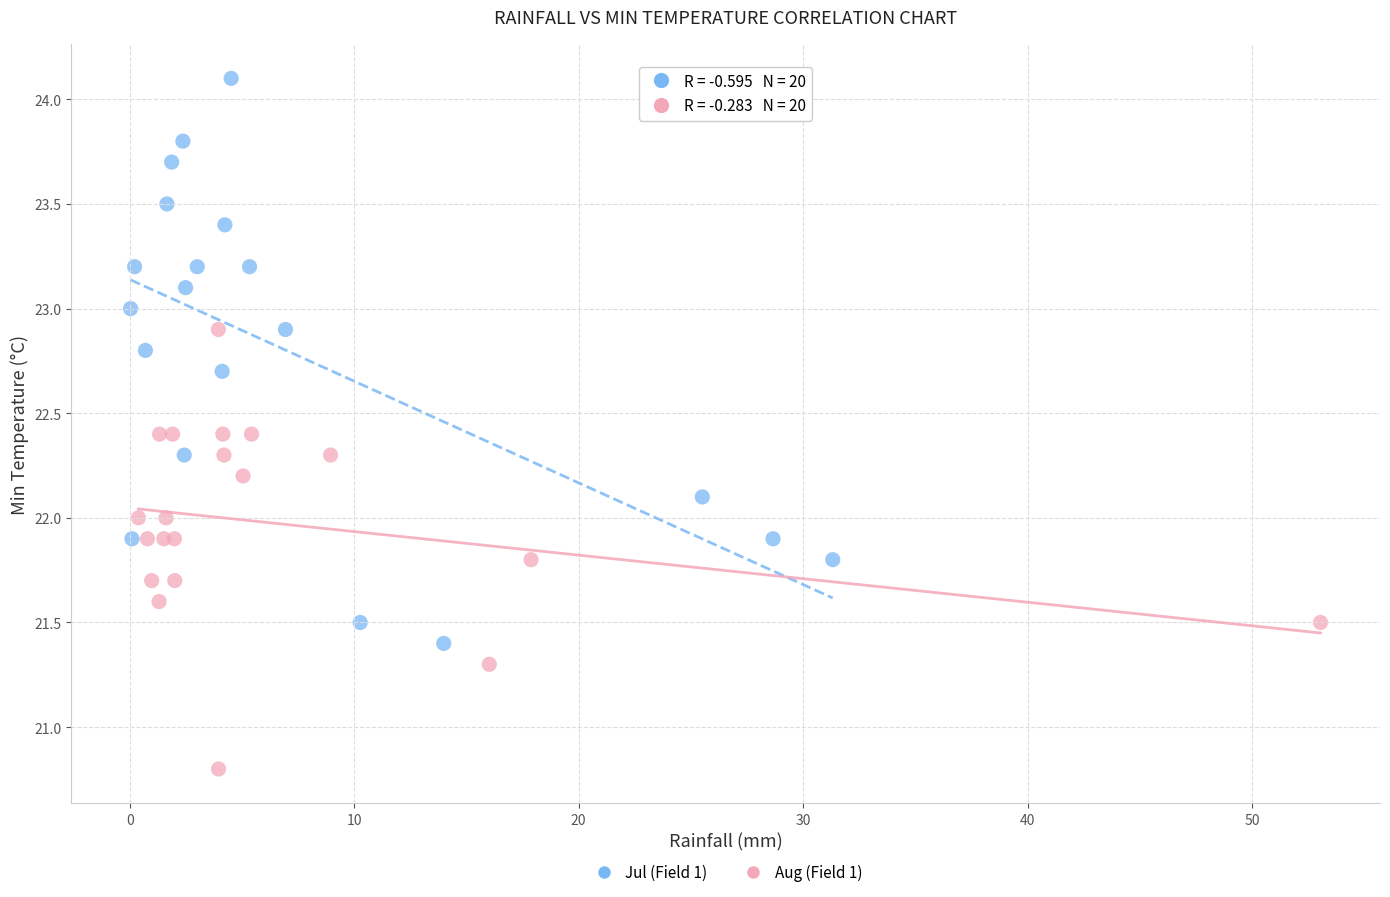

Which series has the widest spread of Y values?

Jul (Field 1)